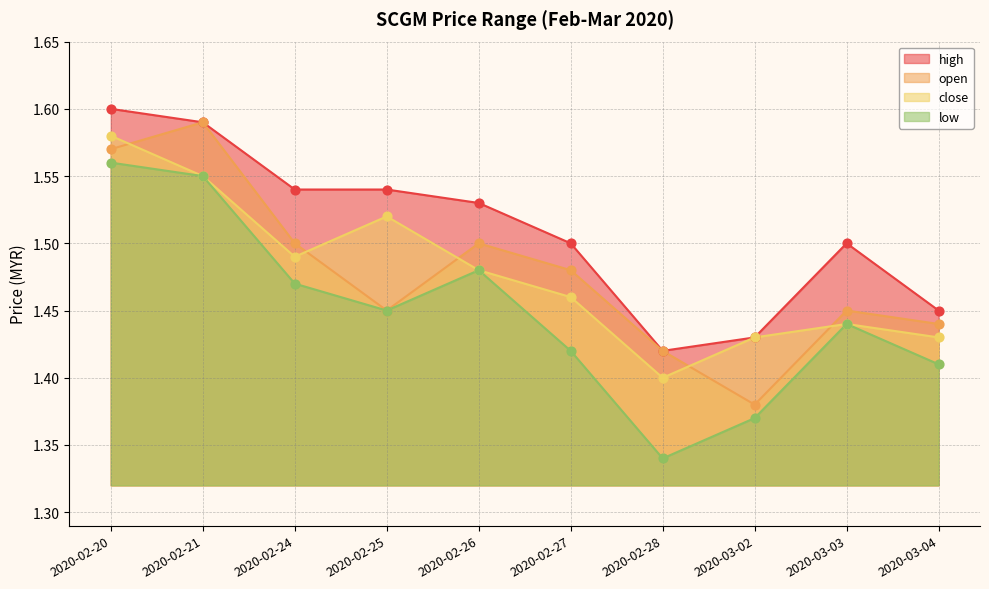

Which series has the largest Y range (max minus min)?

low